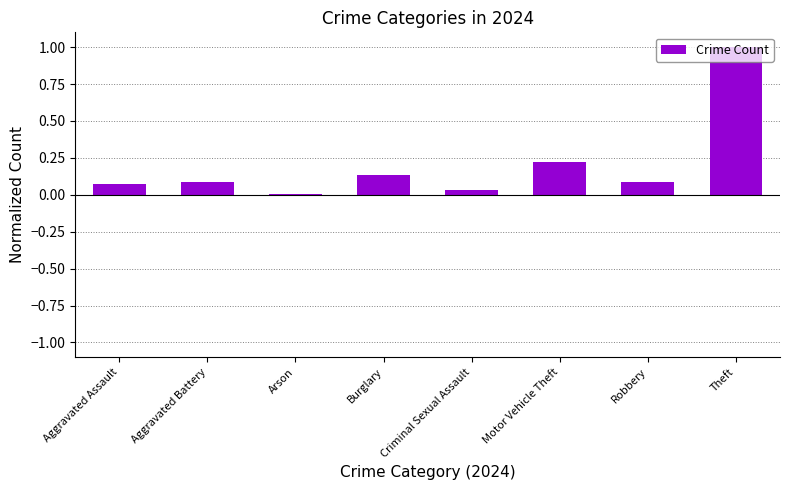

What is the change in value from Aggravated Battery to Criminal Sexual Assault?

-0.1